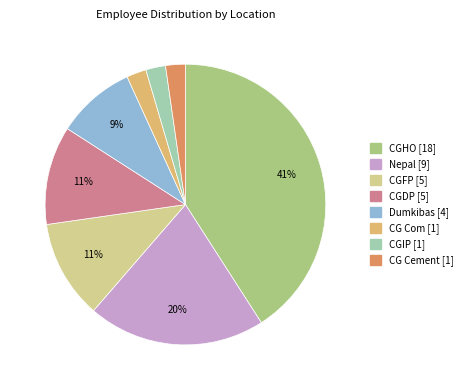

Which slice is the largest?

CGHO